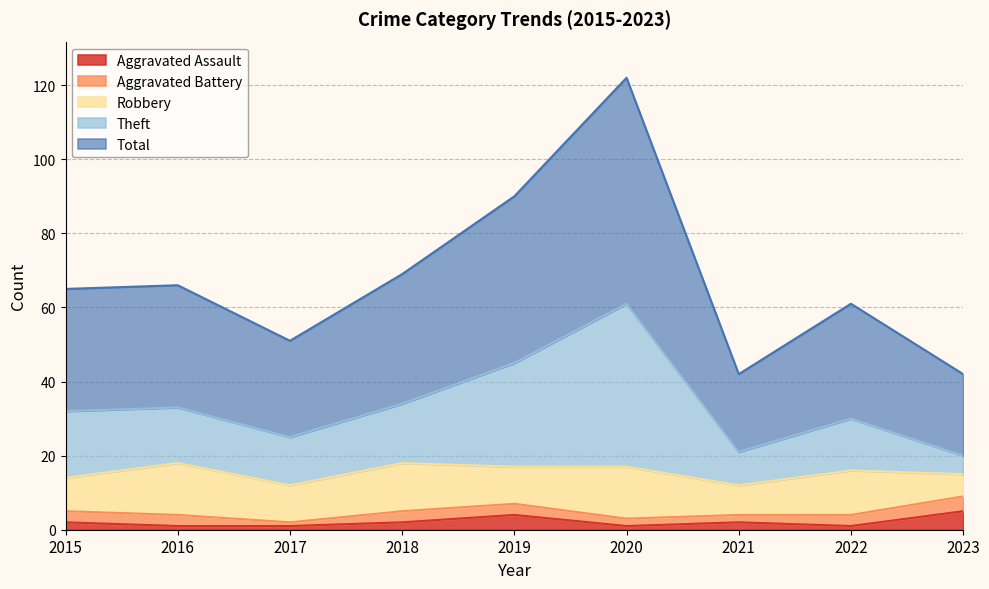

What is the value of the Aggravated Assault point at the 8th from the left?

1